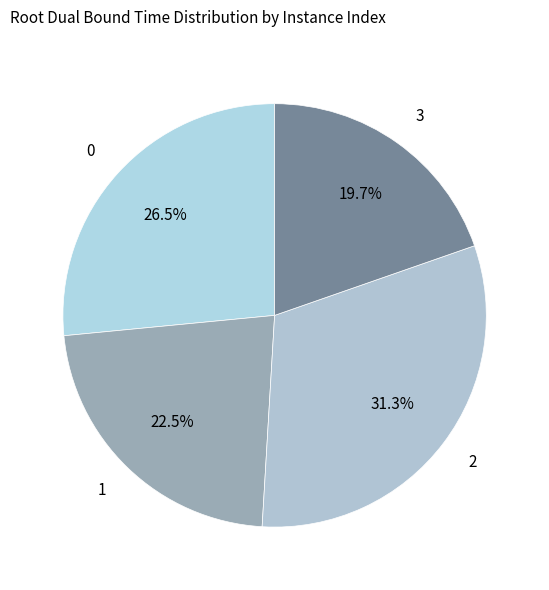

Is 3 the majority of the pie?

No